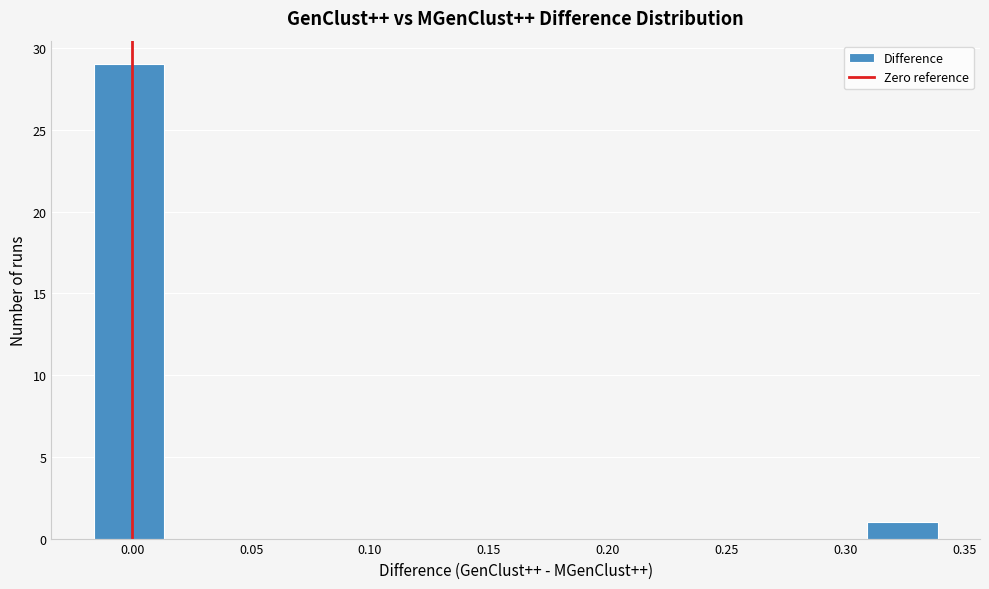

How tall is the bar that spans -0.015 to 0.015 on the x-axis? Neither the bar edges nor the heights are printed on the chart, so give them approximately, as read against the axes.

29